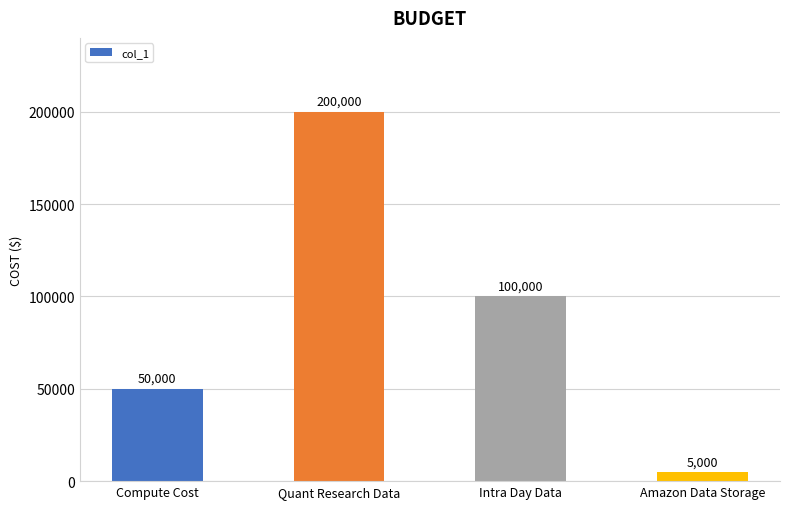

List the labels in order of value, largest first.

Quant Research Data, Intra Day Data, Compute Cost, Amazon Data Storage